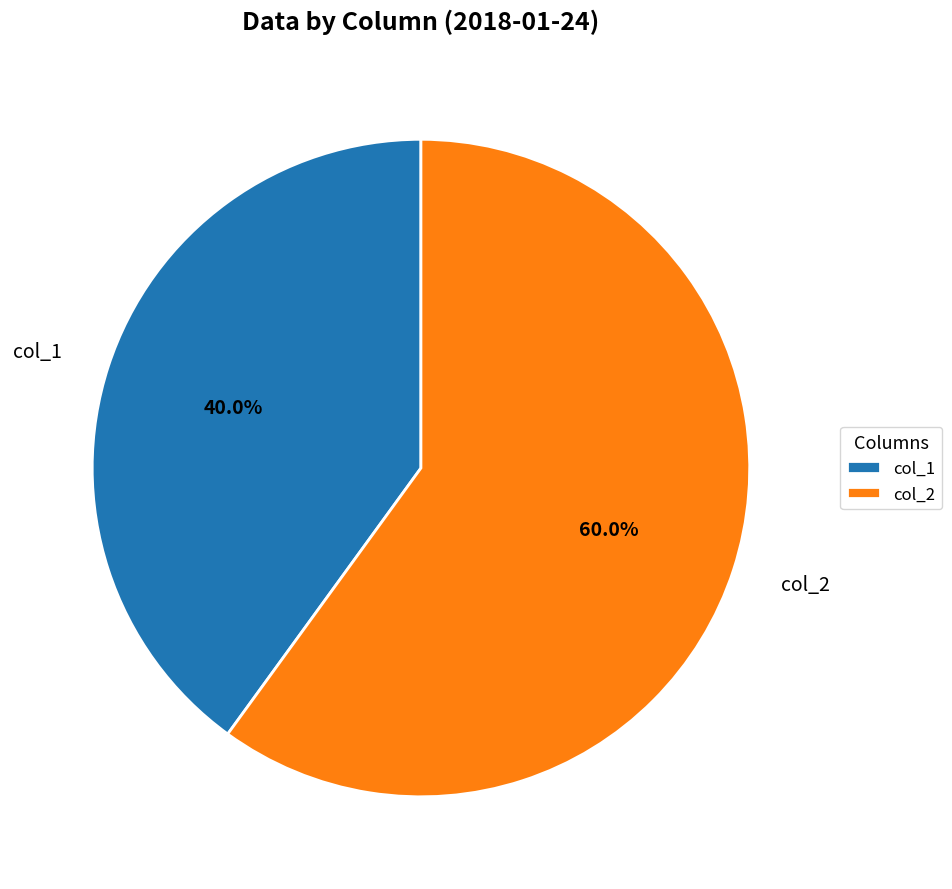

Which has a higher value, col_2 or col_1?

col_2